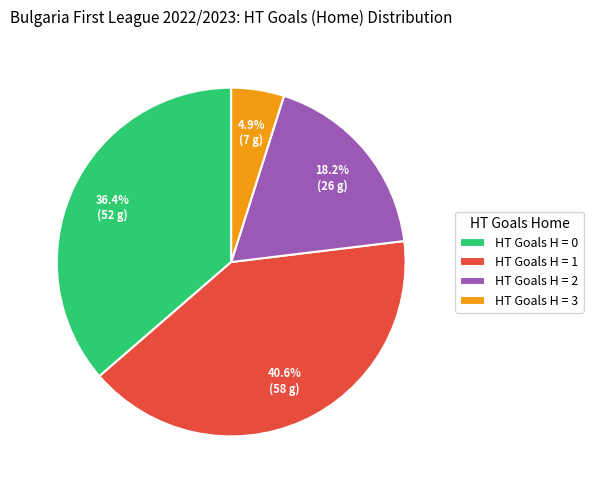

Do HT Goals H = 0 and HT Goals H = 3 together represent more than half of the pie?

No